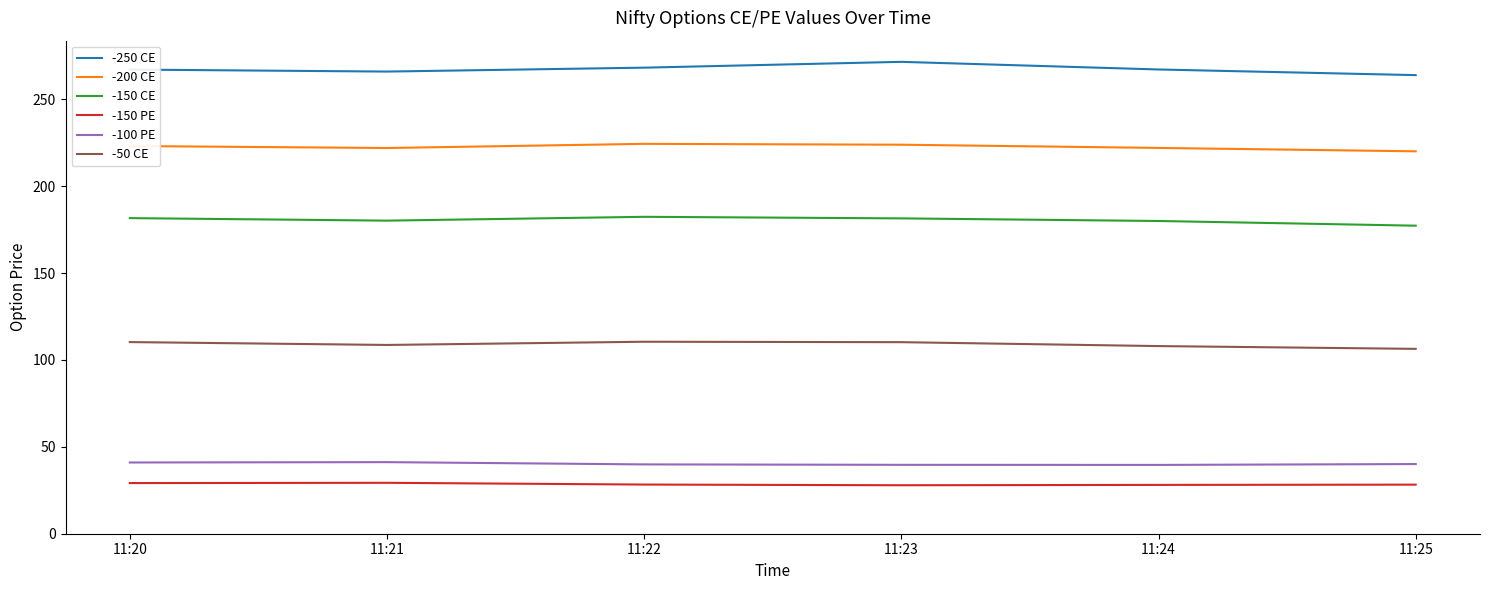

Which series has the largest total across all categories?

-250 CE